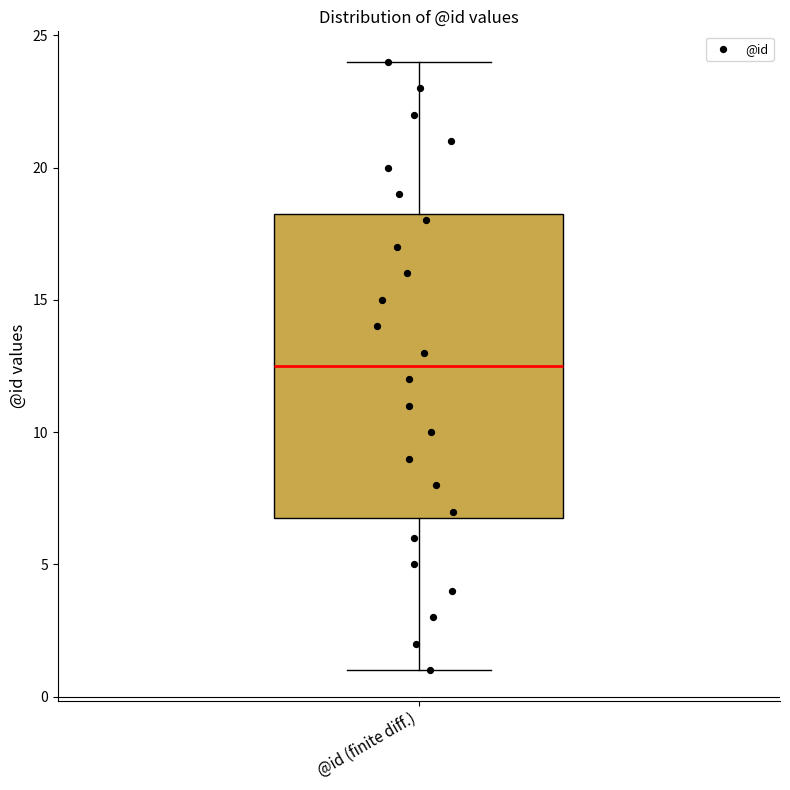

Read this box plot against the y-axis: the position of the median line, the range covered by the box, and the ends of both whiskers. The values are not printed on the chart, so give them approximately, as read against the axis.

median 12.5, box 7.0 to 18.5, whiskers 1.0 to 24.0